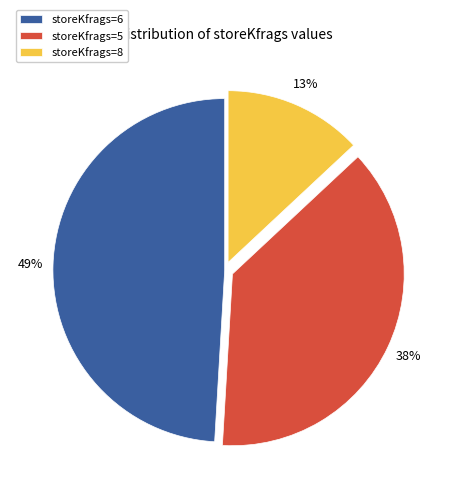

Does storeKfrags=8 account for over 50% of the chart?

No